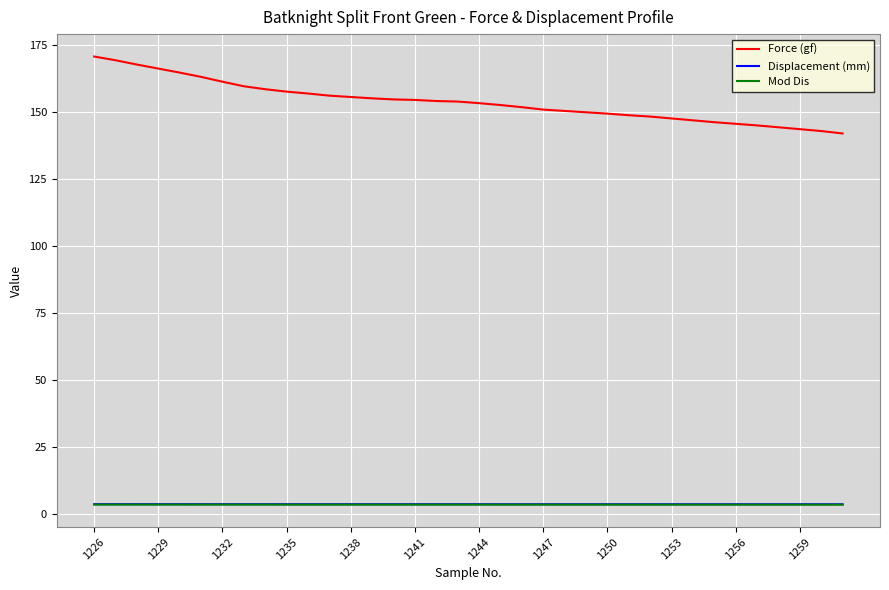

Which series has the widest spread of values?

Force (gf)